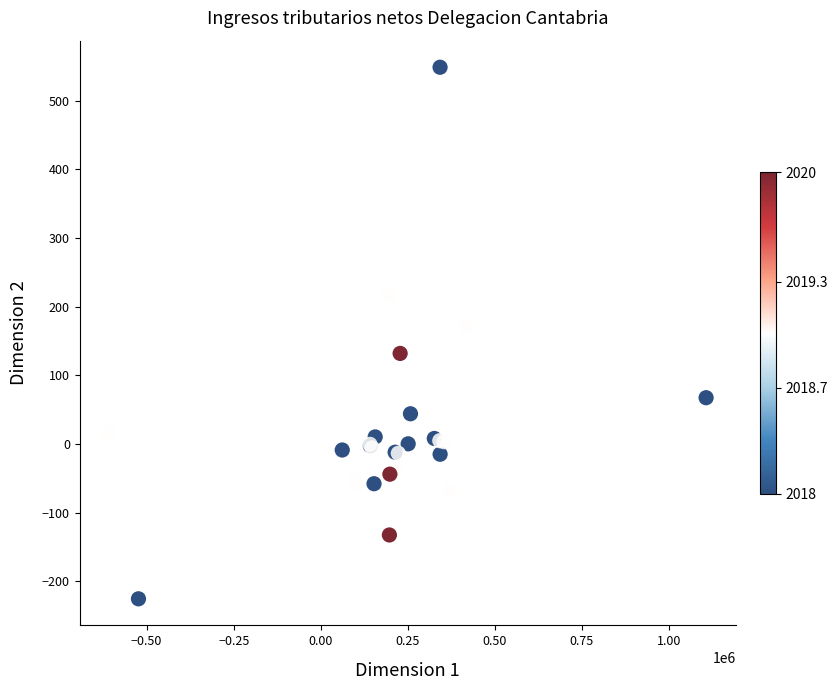

What Y value in the scatter plot is closest to 161?

171.1